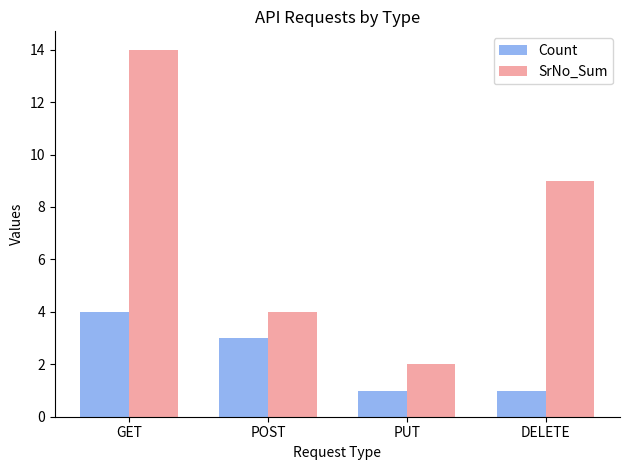

What is the spread (max minus min) of values at DELETE?

8